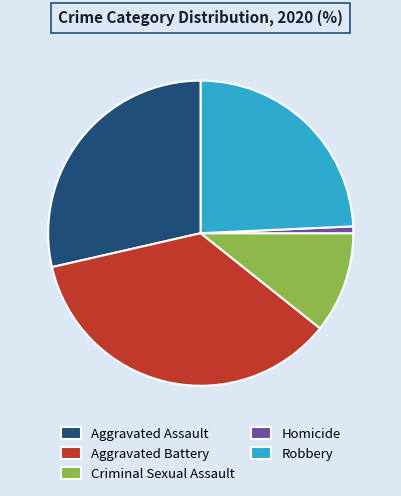

True or false: Homicide accounts for 1% of the total.

True